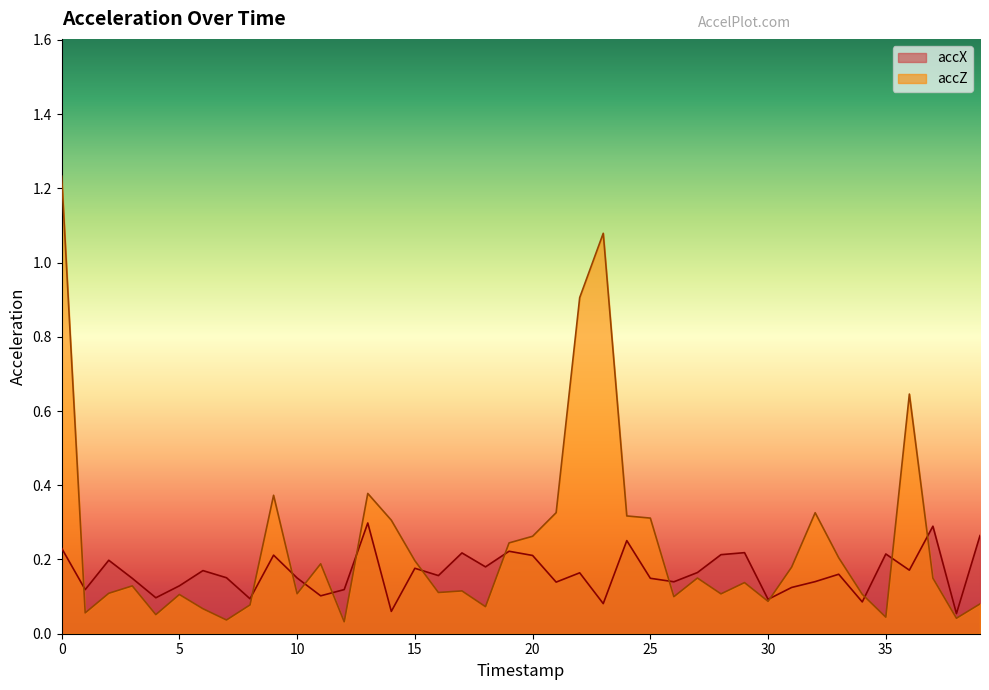

Is the value of accZ at 9 greater than the value of accX at 13?

Yes